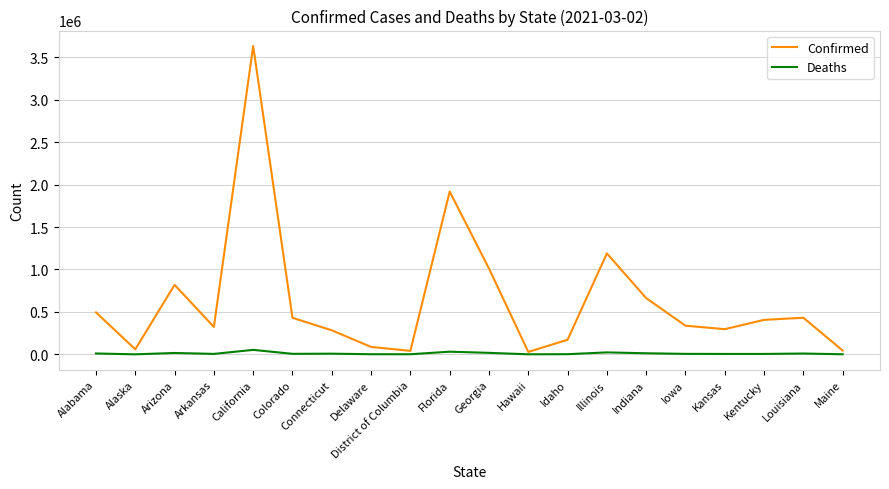

Which series has the largest range (max minus min)?

Confirmed